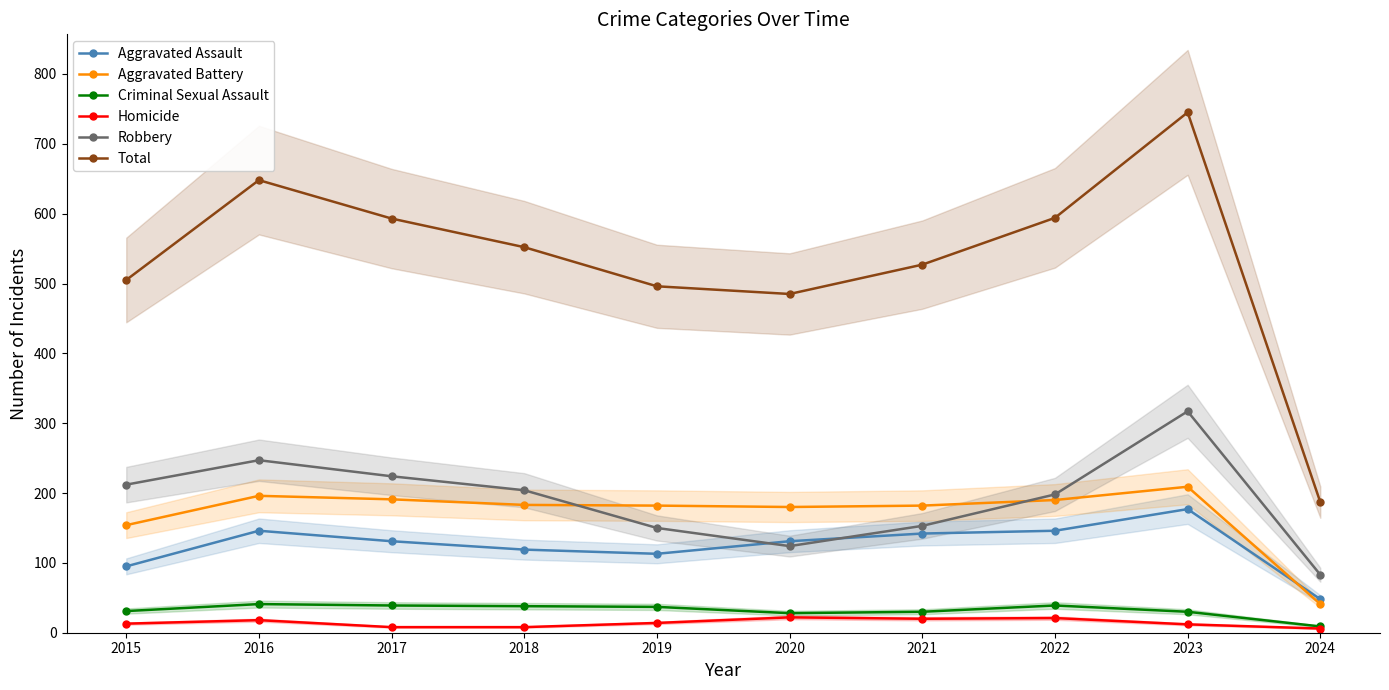

True or false: Criminal Sexual Assault and Aggravated Assault cross at least once.

False